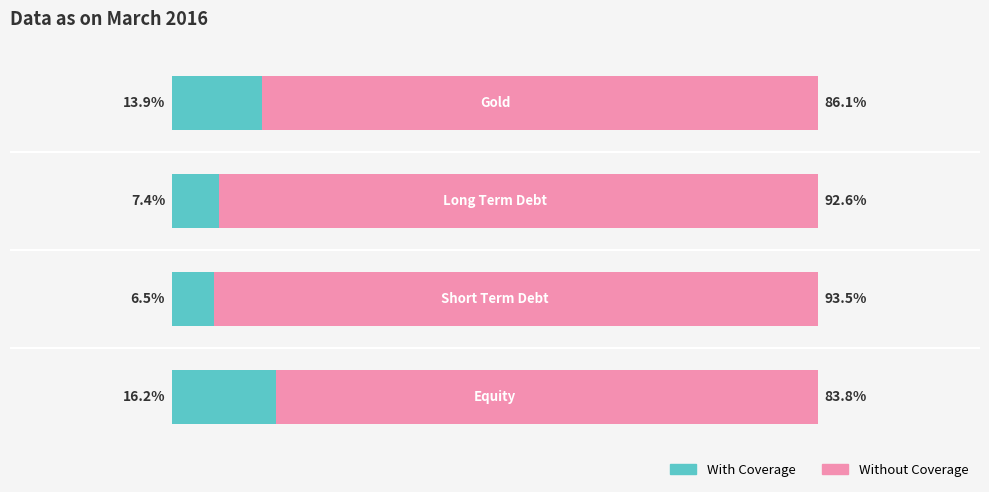

What are all the series names shown in the legend?

With Coverage, Without Coverage